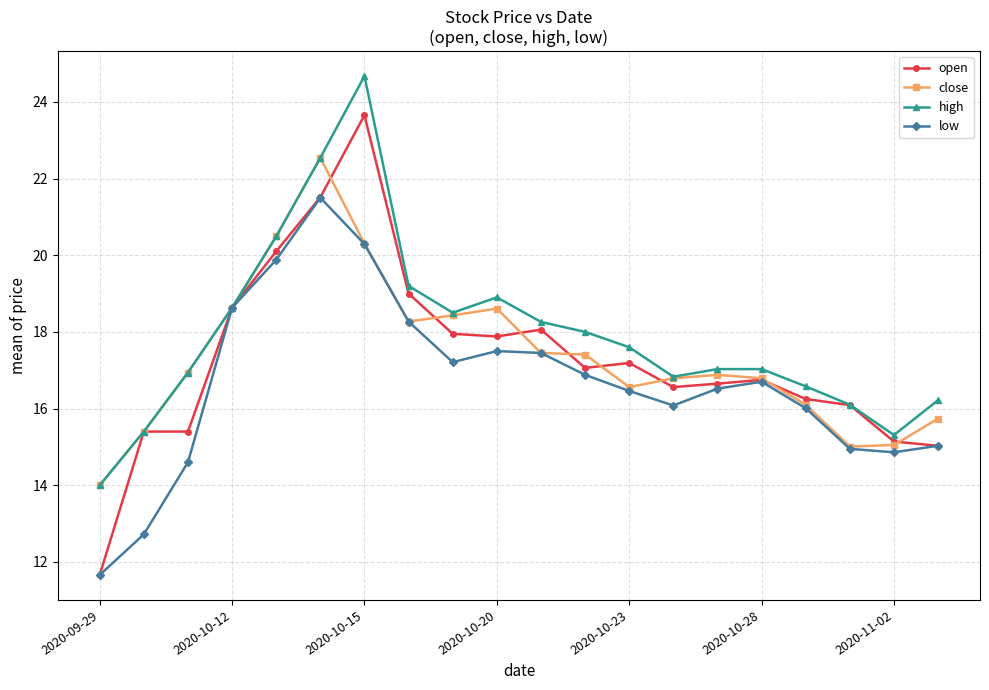

What is the lowest value of the open series?

11.7